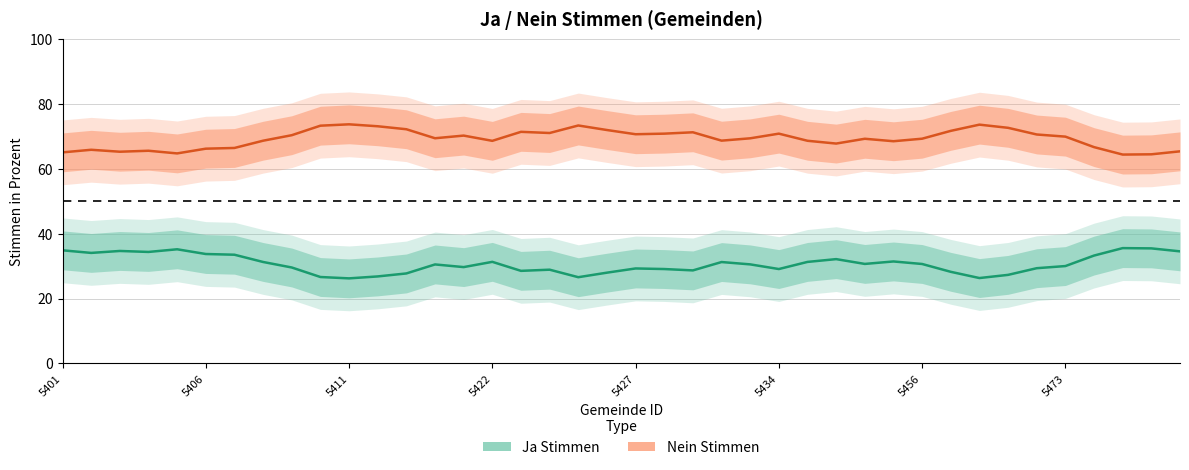

What is the total value across all series at 5436?

100.0